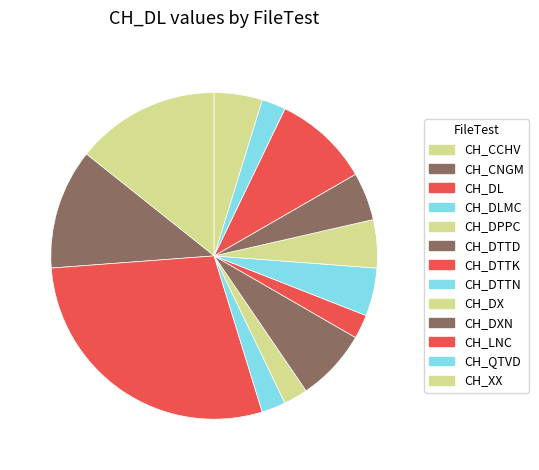

How many segments does this pie chart have?

13